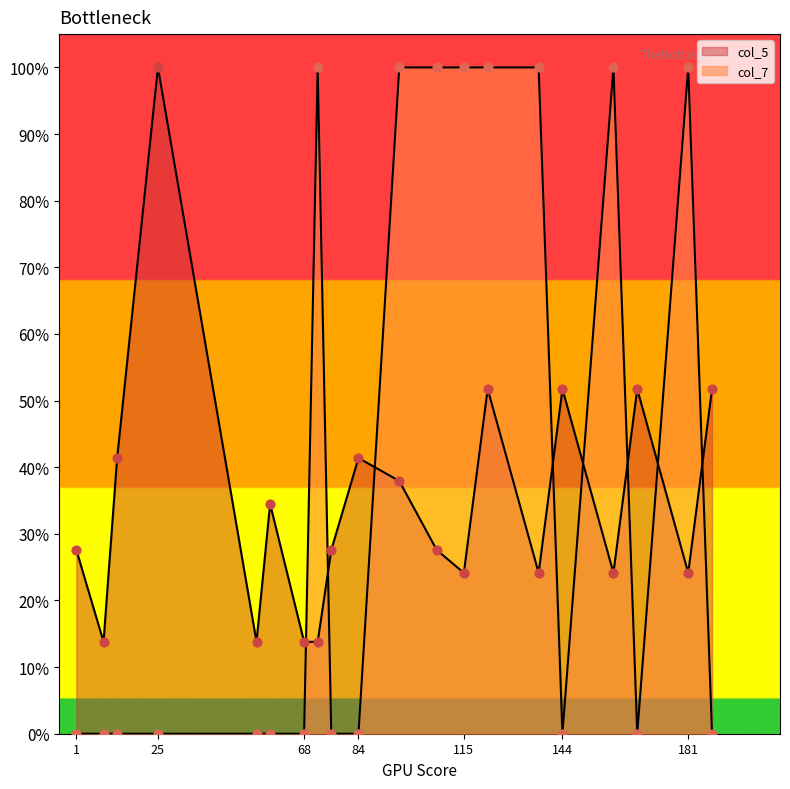

Which series has the largest Y range (max minus min)?

col_7